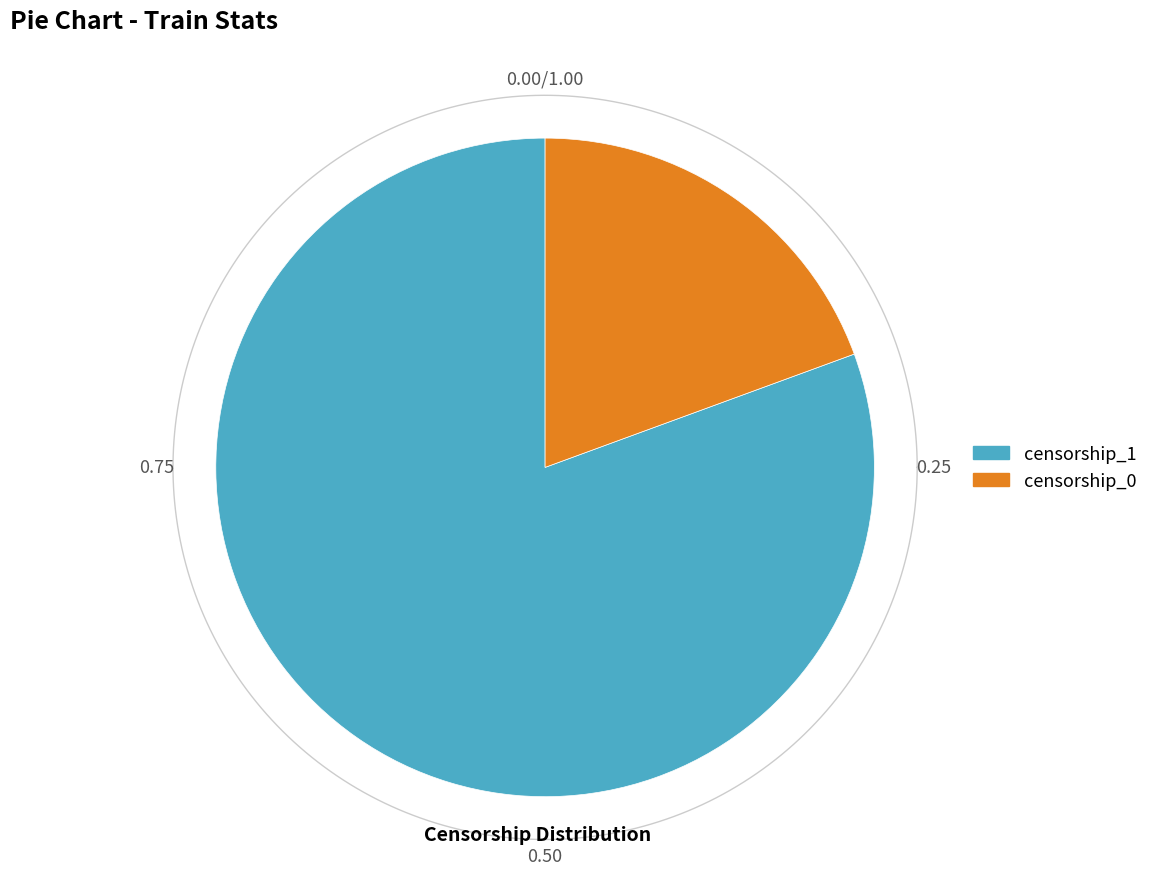

Do censorship_1 and censorship_0 together represent more than half of the pie?

Yes